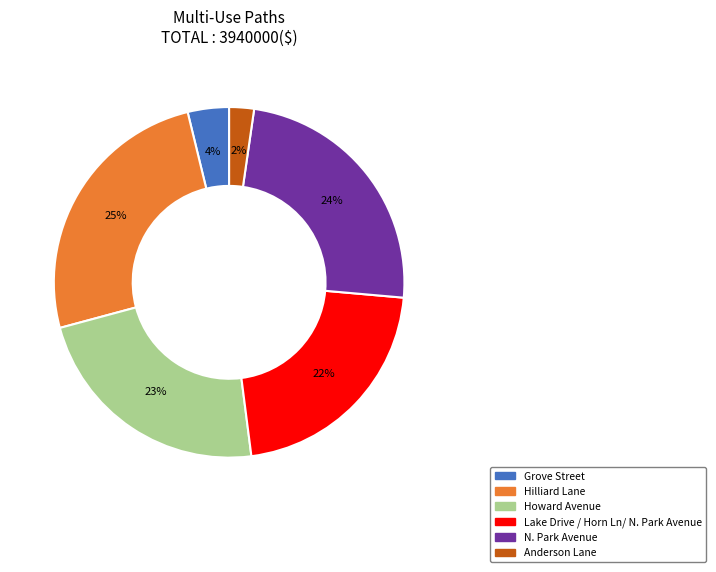

Approximately how many times larger is the value at Howard Avenue compared to Hilliard Lane?

0.9